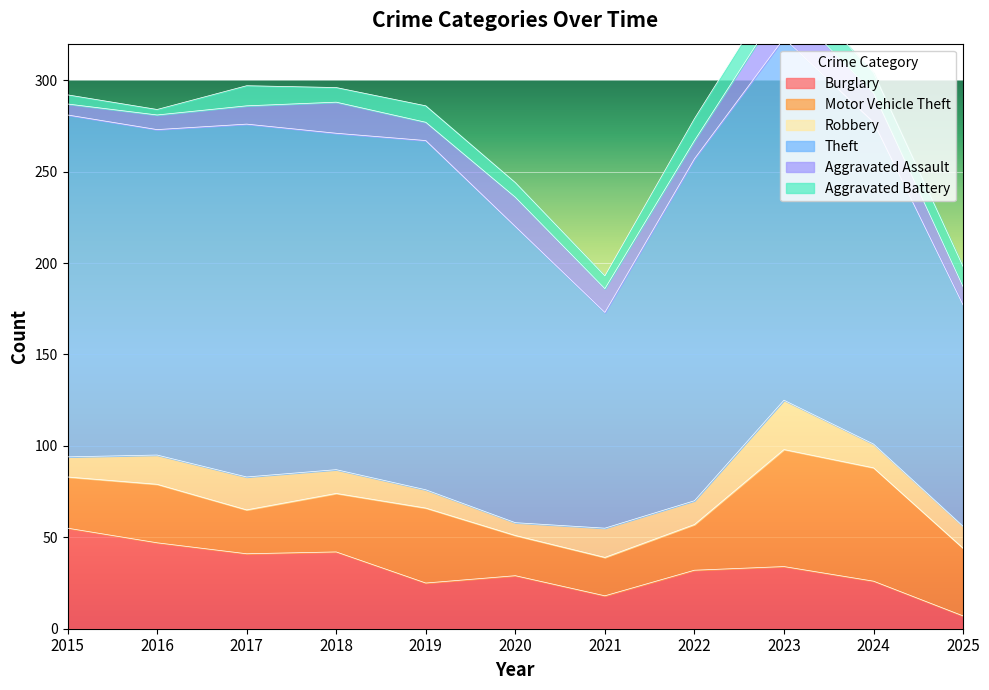

At which label does Motor Vehicle Theft reach its minimum?

2021